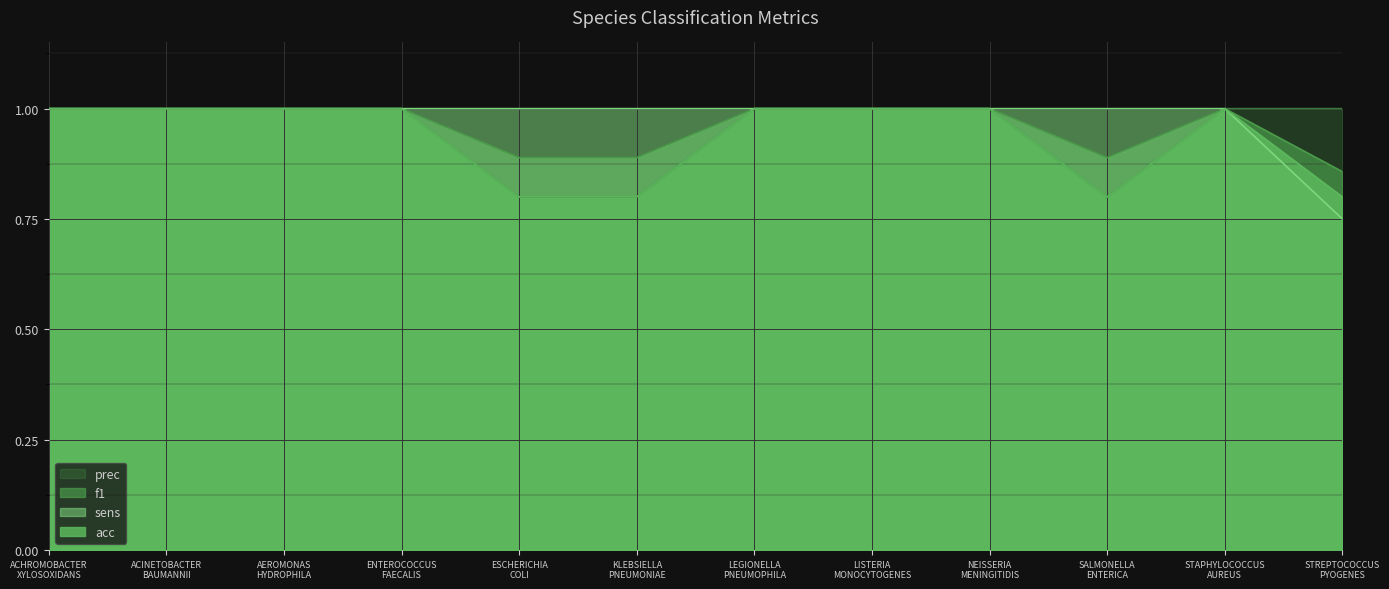

What is the maximum value for prec?

1.0